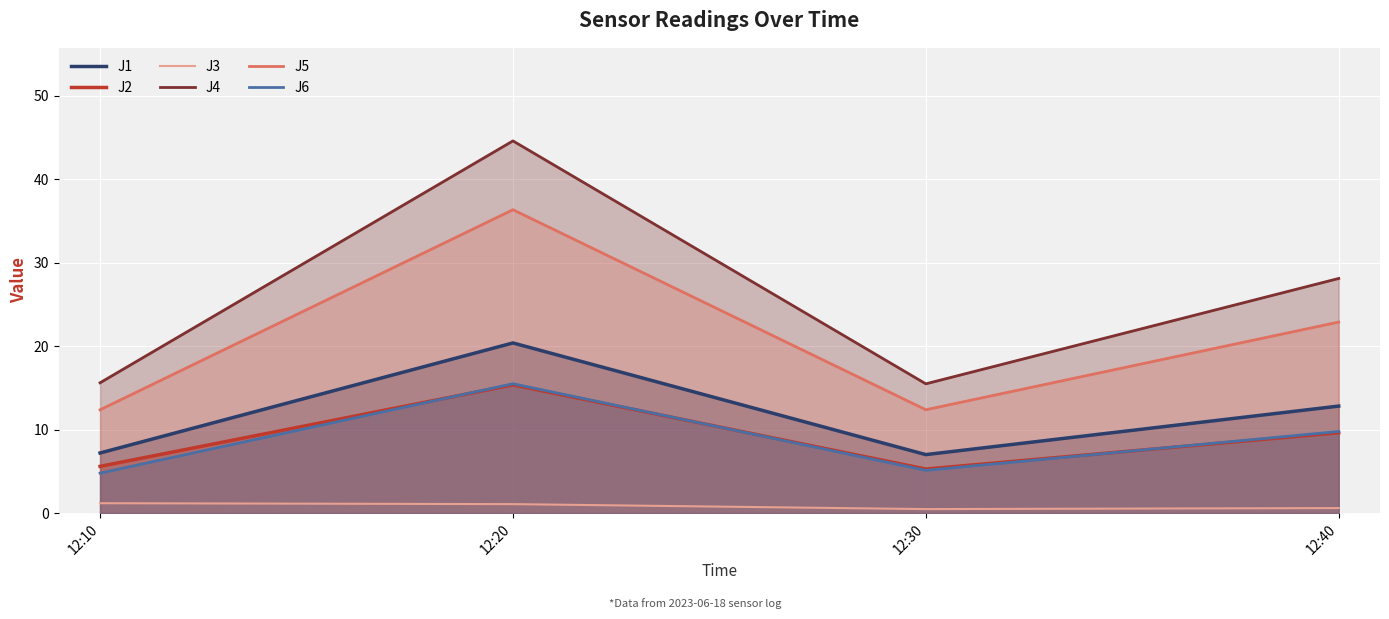

What is the spread (max minus min) of values at 12:30?

15.0